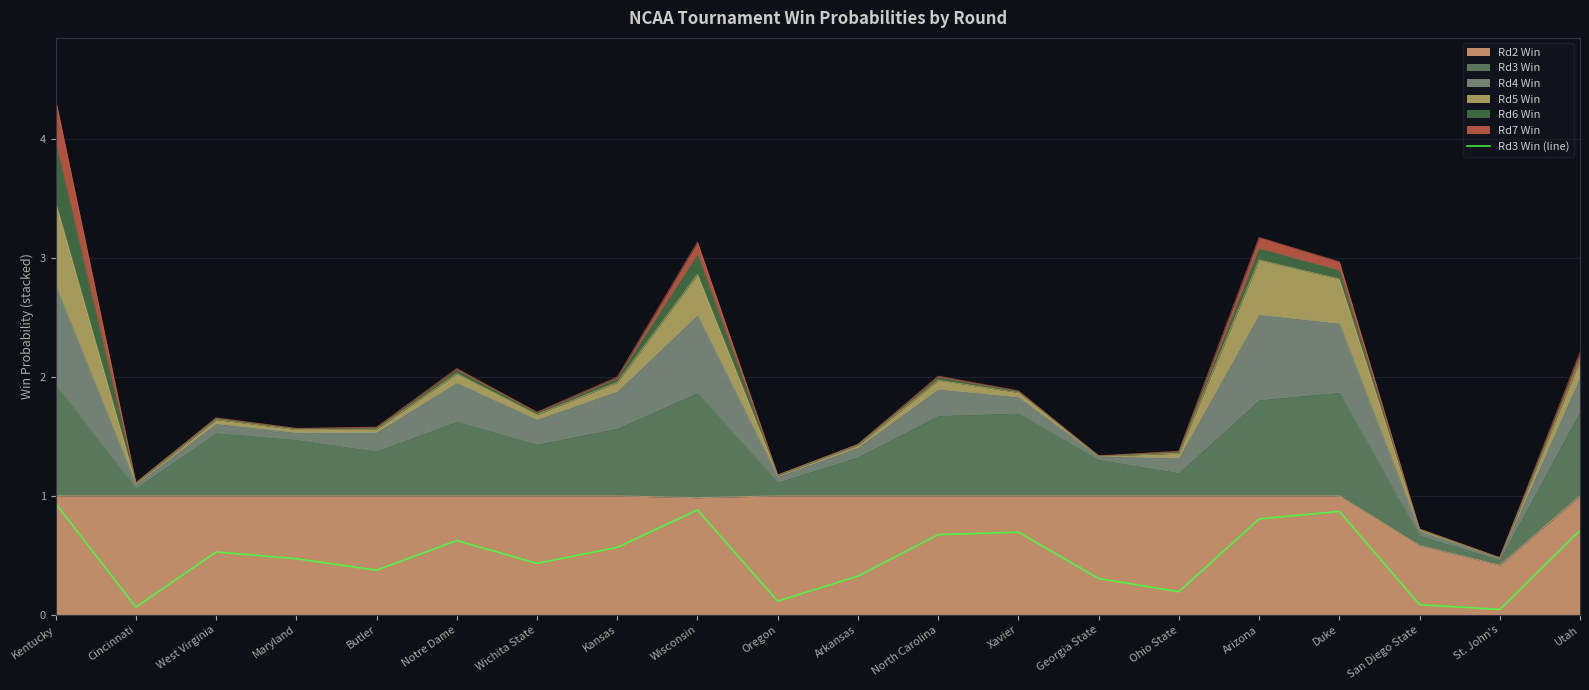

Reading left to right, what are all the values shown in this chart?

Kentucky=0.9	Cincinnati=0.1	West Virginia=0.5	Maryland=0.5	Butler=0.4	Notre Dame=0.6	Wichita State=0.4	Kansas=0.6	Wisconsin=0.9	Oregon=0.1	Arkansas=0.3	North Carolina=0.7	Xavier=0.7	Georgia State=0.3	Ohio State=0.2	Arizona=0.8	Duke=0.9	San Diego State=0.1	St. John's=0.0	Utah=0.7